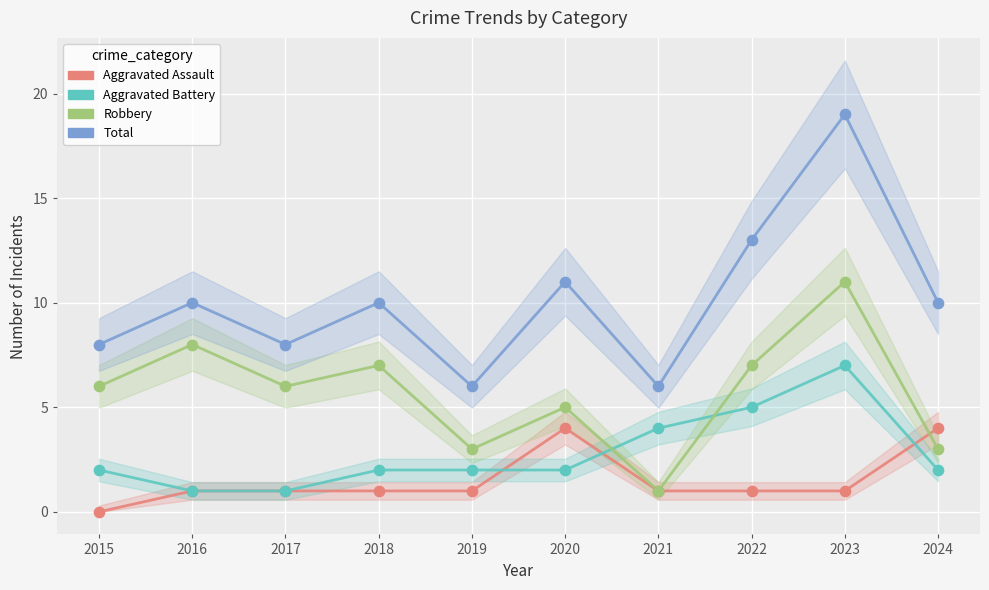

At which category is the sum across all series the highest?

2023